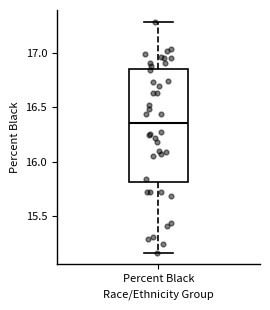

Read this box plot against the y-axis: the position of the median line, the range covered by the box, and the ends of both whiskers. The values are not printed on the chart, so give them approximately, as read against the axis.

median 16.35, box 15.80 to 16.85, whiskers 15.15 to 17.30